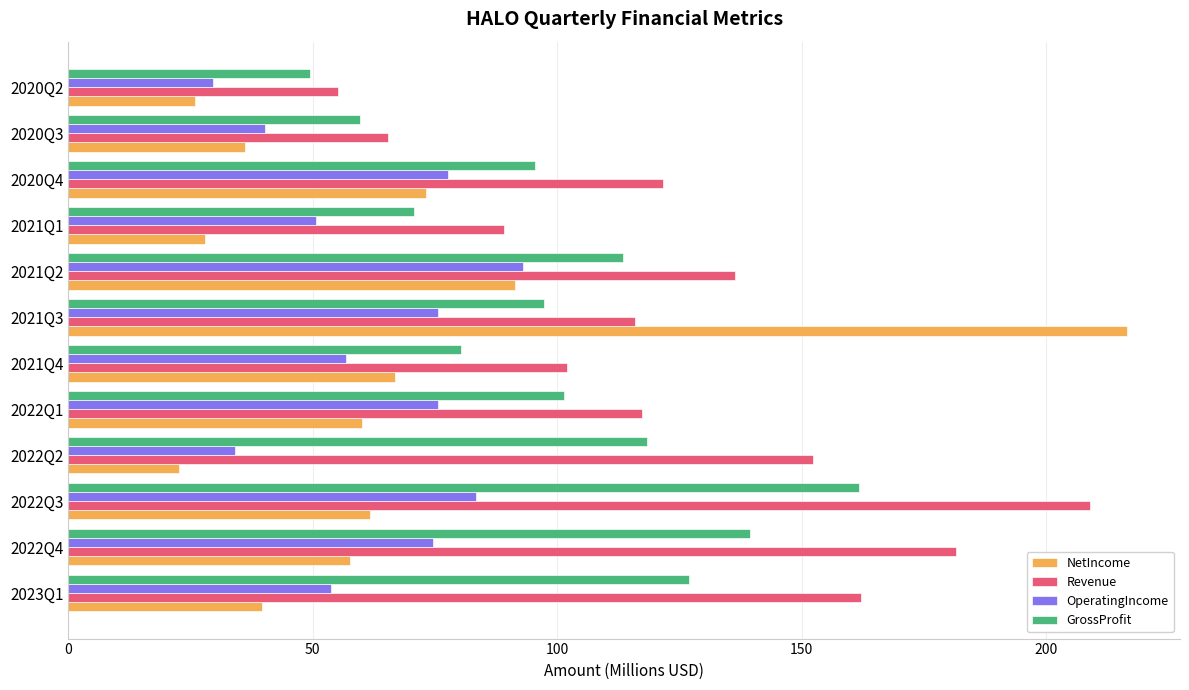

What value does the OperatingIncome series have at 2022Q3?

83.3